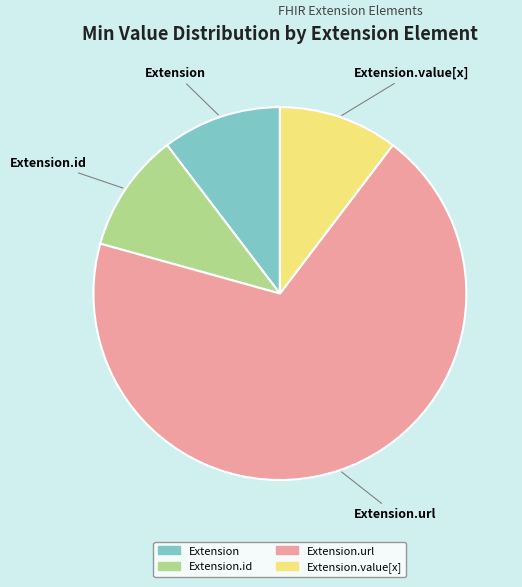

Is there a majority slice in this chart?

Yes